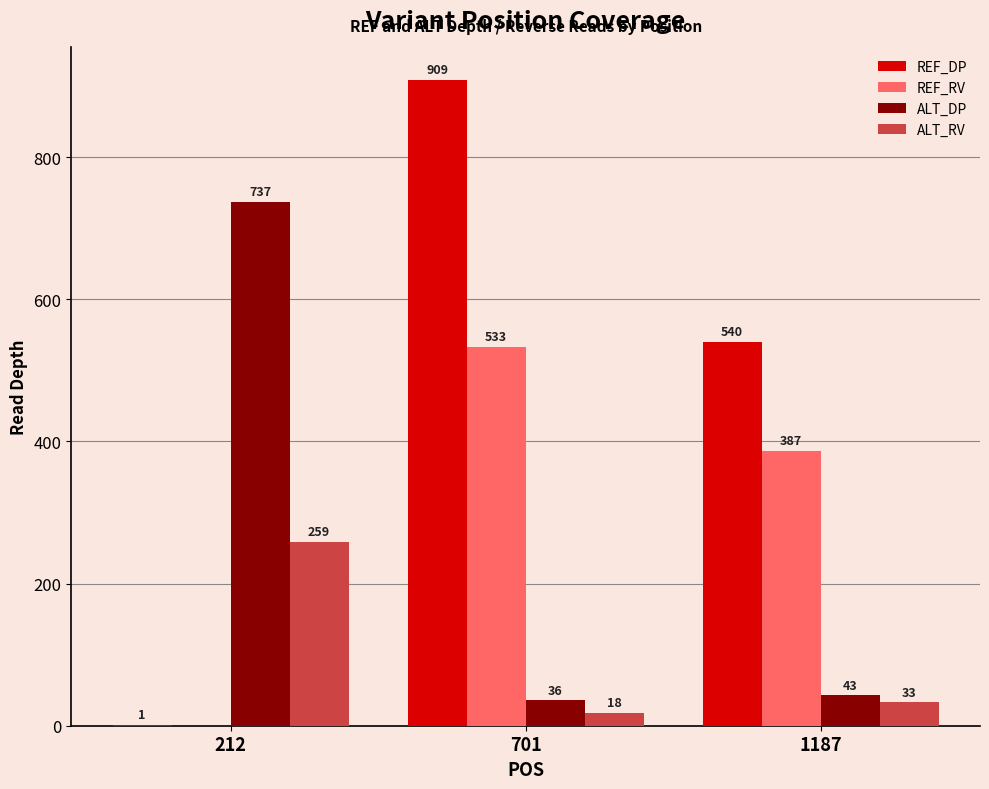

What are all the series names shown in the legend?

REF_DP, REF_RV, ALT_DP, ALT_RV